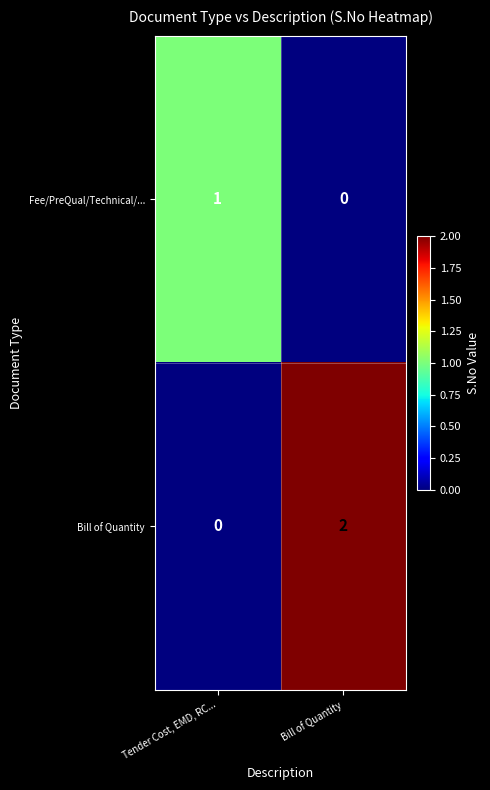

Which series changed the most between Tender Cost, EMD, RC... and Bill of Quantity?

Bill of Quantity